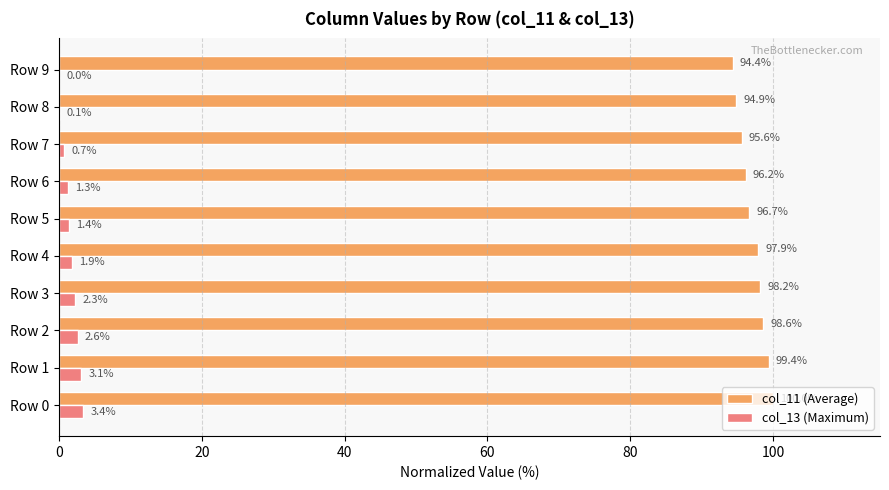

At which category is the sum across all series the highest?

Row 0